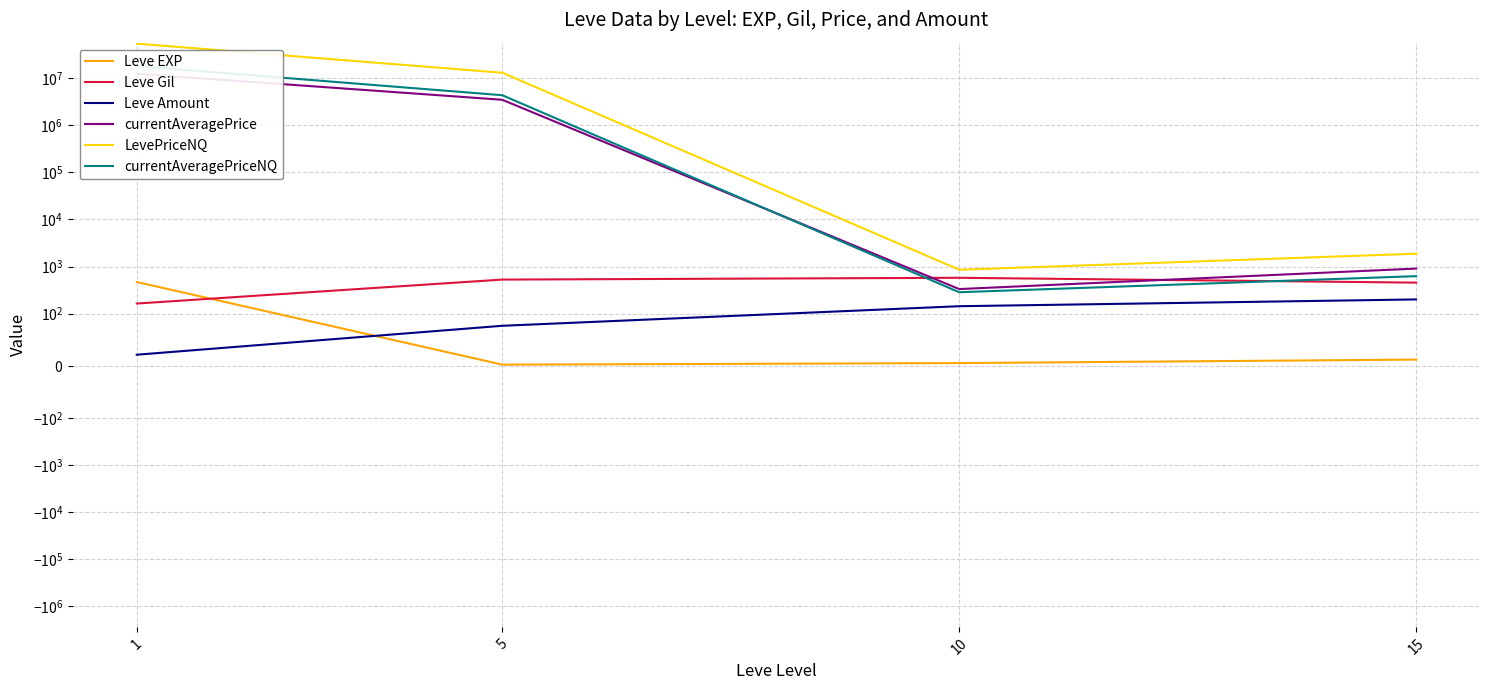

At how many categories does at least one series exceed 28567856?

1